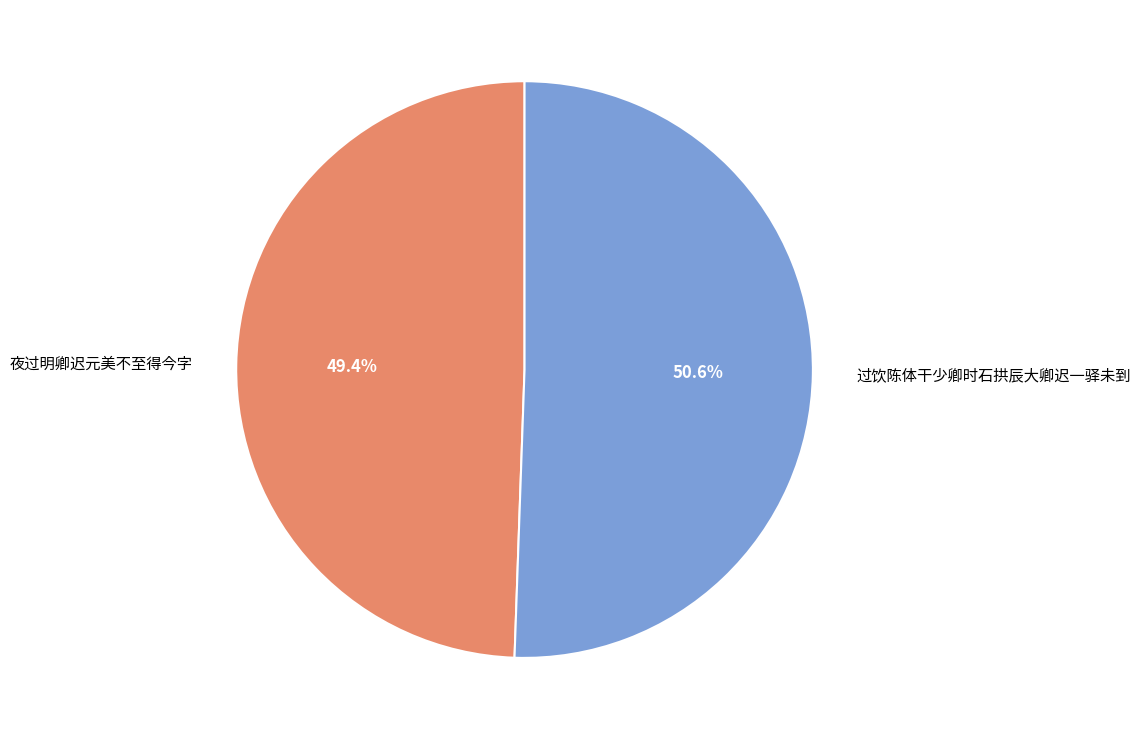

True or false: 夜过明卿迟元美不至得今字 accounts for 49% of the total.

True